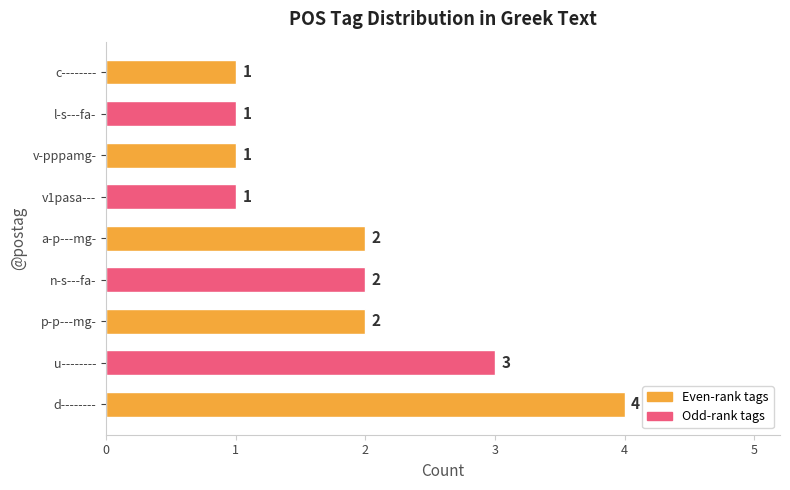

Reading bottom to top, what are all the values shown in this chart?

4	3	2	2	2	1	1	1	1